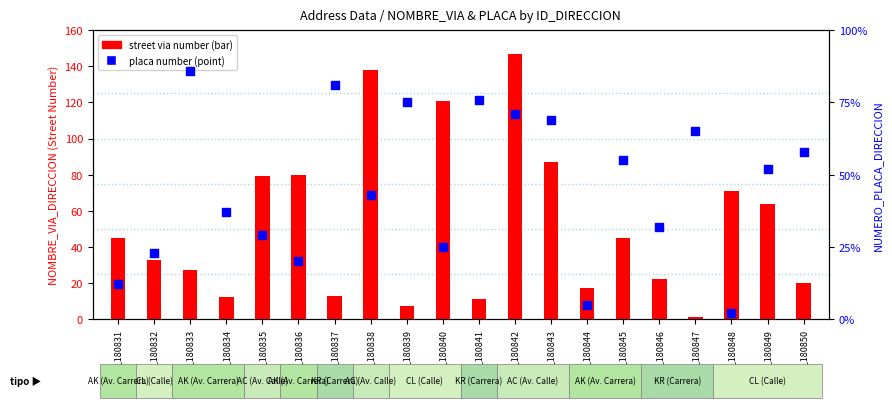

Which series has the largest Y range (max minus min)?

street via number